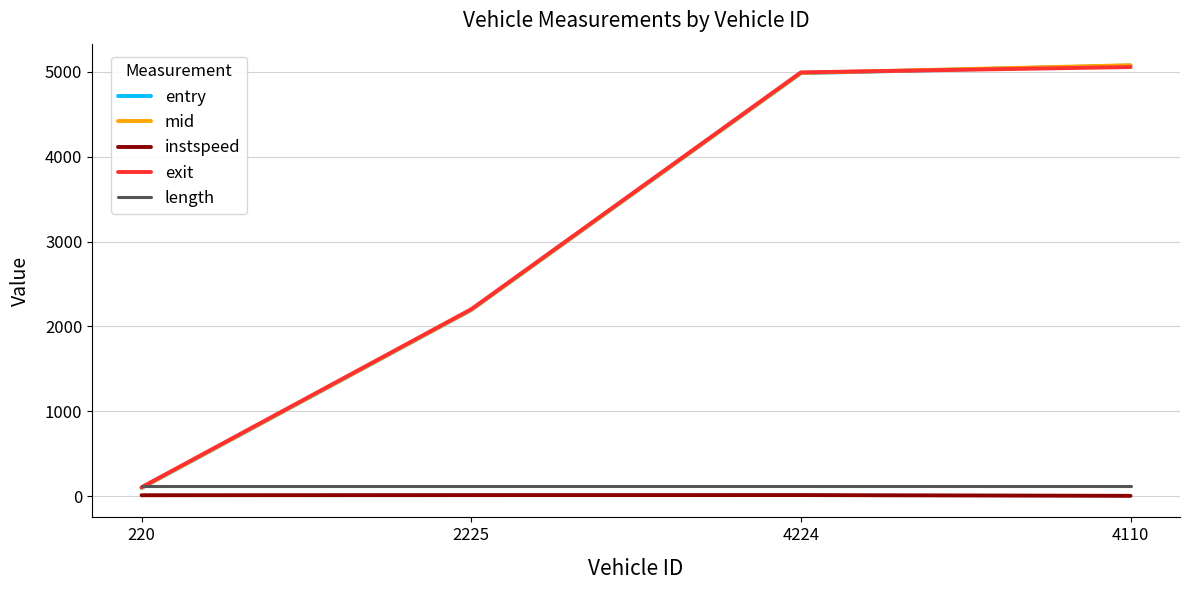

Is the value of entry at 4110 greater than the value of length at 2225?

Yes